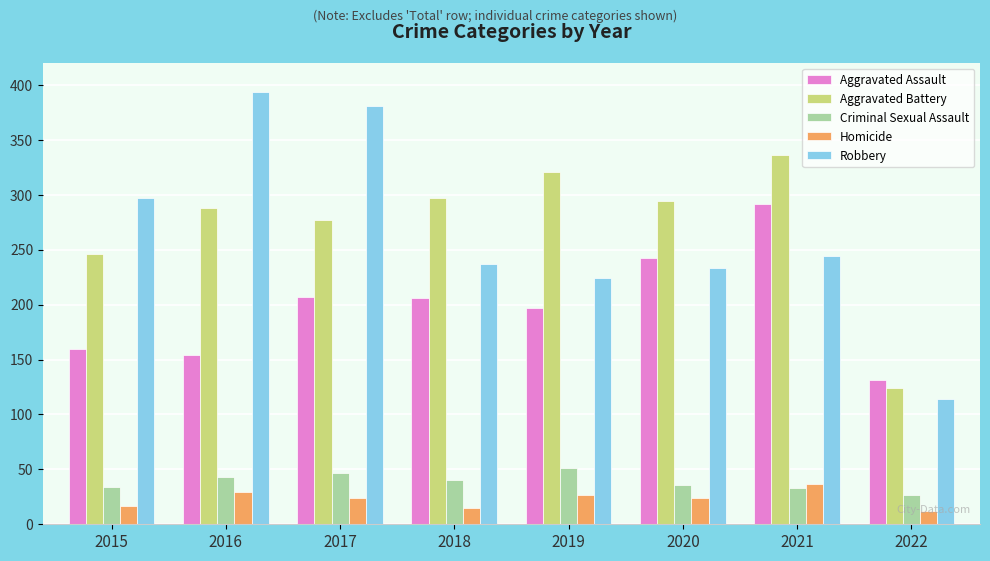

What is the difference between the maximum and minimum values in the Homicide series?

25